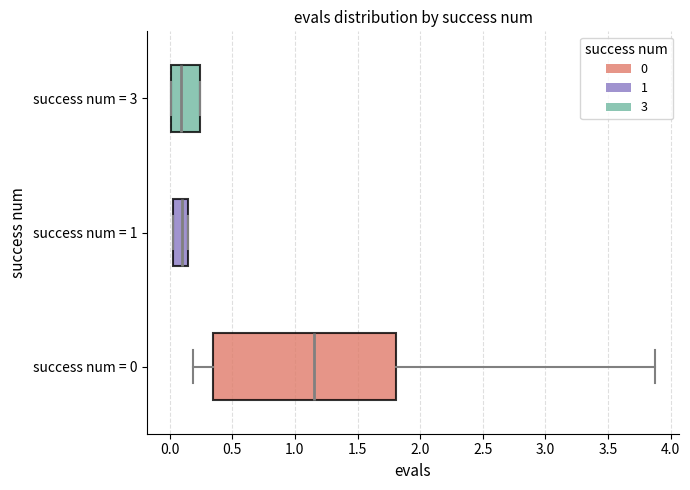

Reading bottom to top, read every box against the x-axis: the position of its median line, the range the box covers, and the ends of its whiskers. The values are not printed on the chart, so give them approximately, as read against the axis.

success num = 0: median 1.15, box 0.35 to 1.80, whiskers 0.20 to 3.90
success num = 1: median 0.10, box 0.05 to 0.15, whiskers 0.05 to 0.15
success num = 3: median 0.10, box 0.00 to 0.25, whiskers 0.00 to 0.25